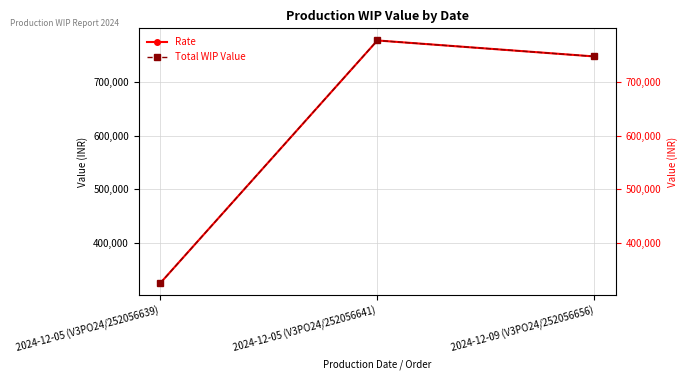

Rank the categories by Rate value from highest to lowest.

2024-12-05 (V3PO24/252056641), 2024-12-09 (V3PO24/252056656), 2024-12-05 (V3PO24/252056639)